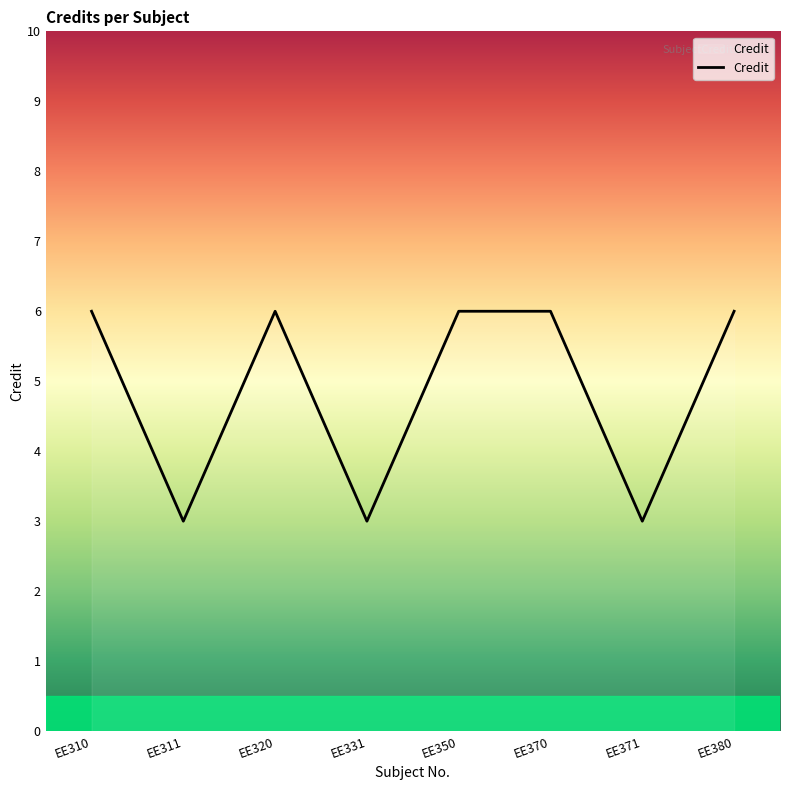

The chart shows a value of 8 at EE370. True or false?

False